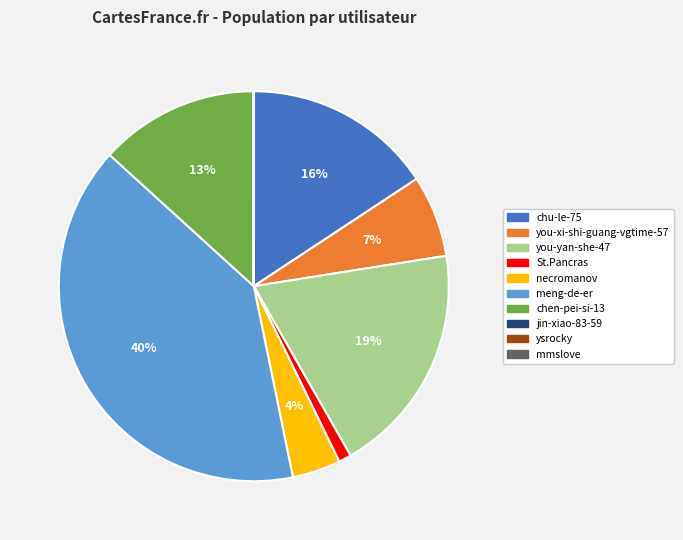

Does any single category account for the majority?

No